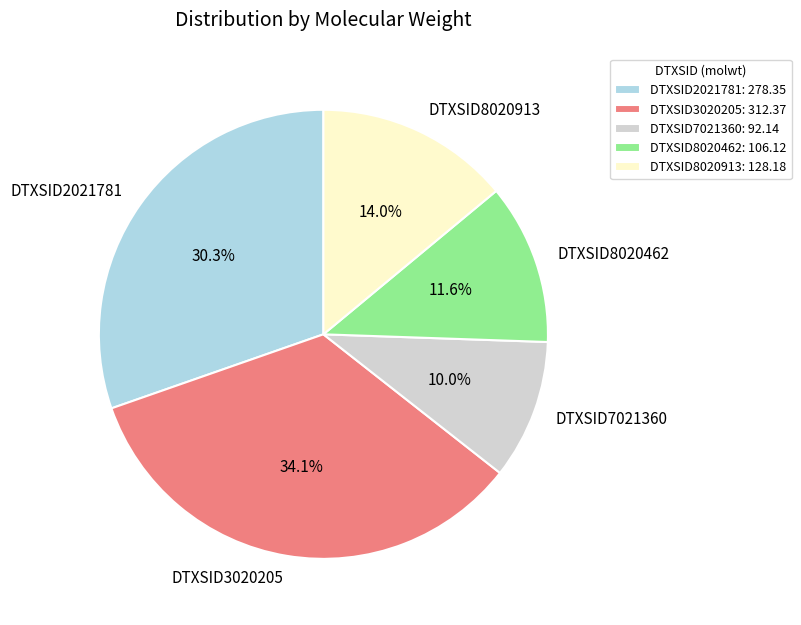

Does DTXSID2021781 represent more than half of the total?

No